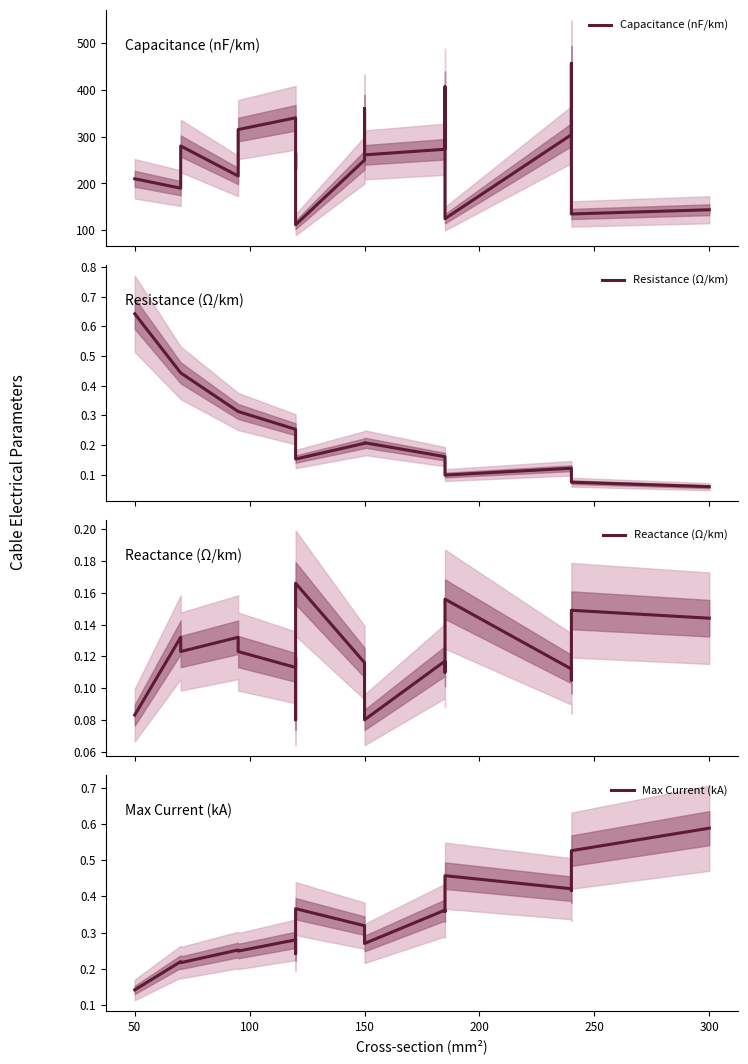

How many lines are shown in the chart?

4